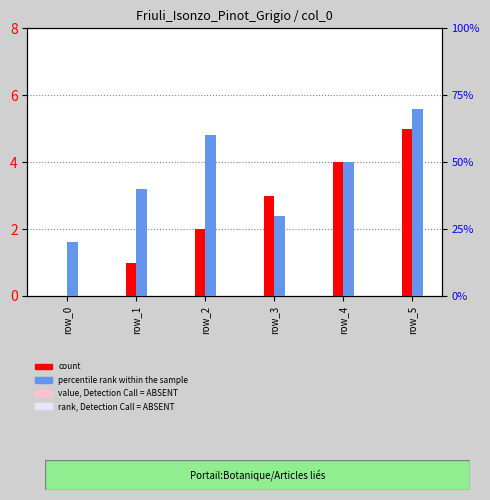

What is the total value across all series at row_1?

1.4